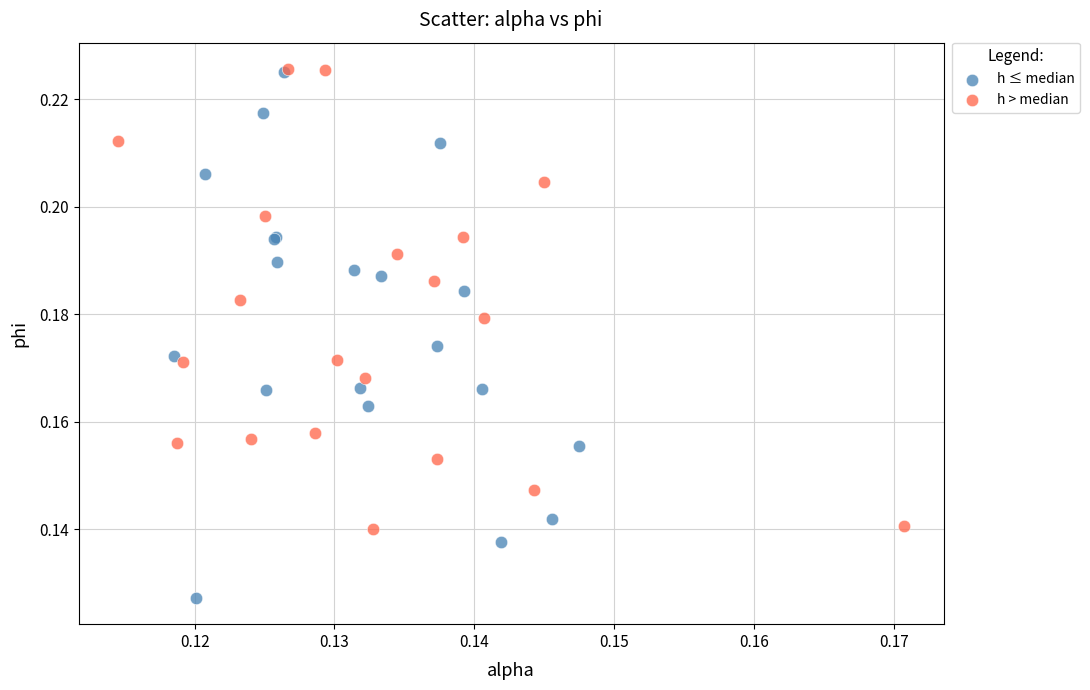

Which series has the widest spread of Y values?

h ≤ median